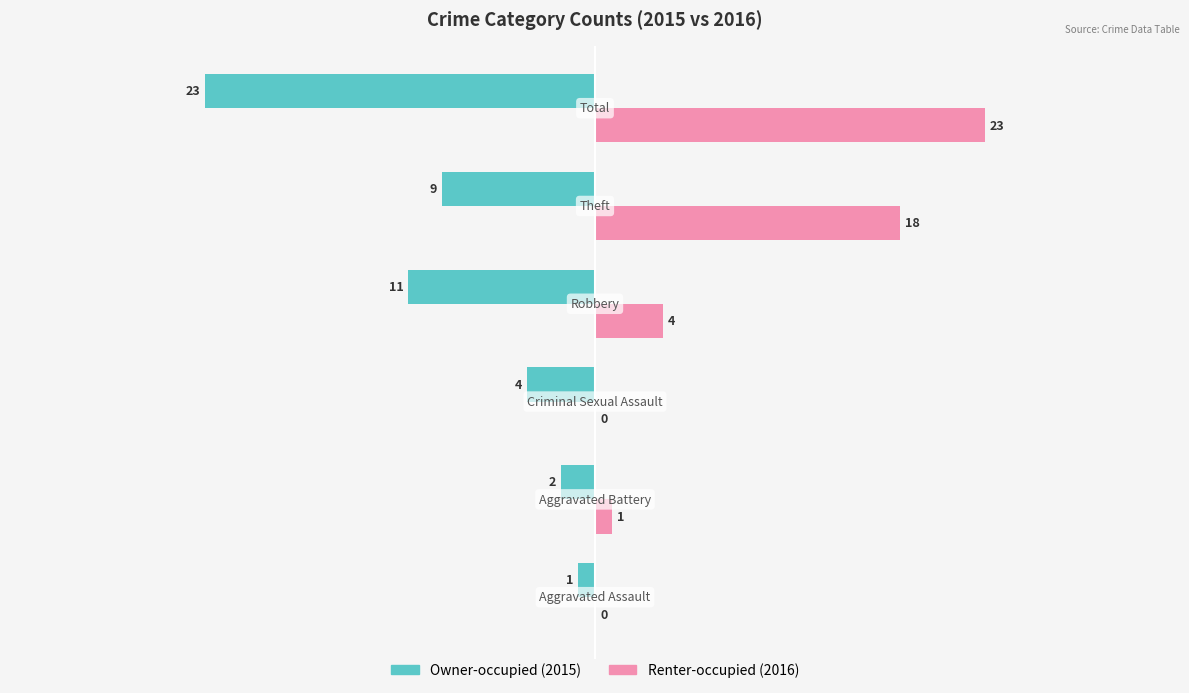

What is the value of the Renter-occupied bar at the 6th from the left?

23